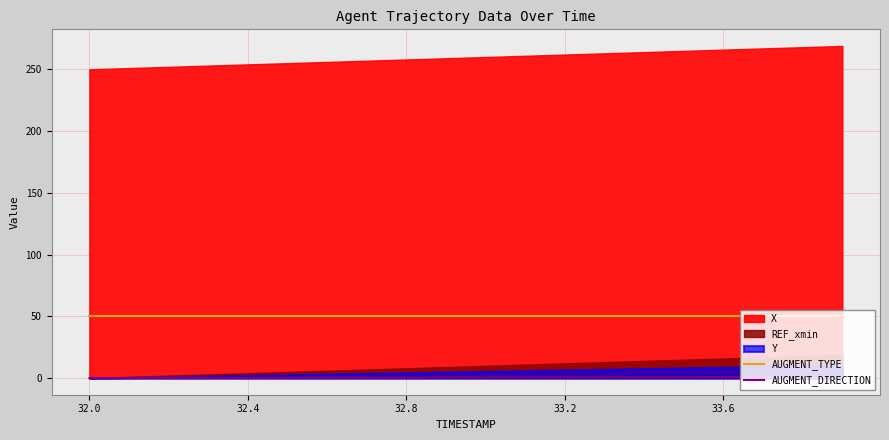

At how many categories does at least one series exceed 22?

20